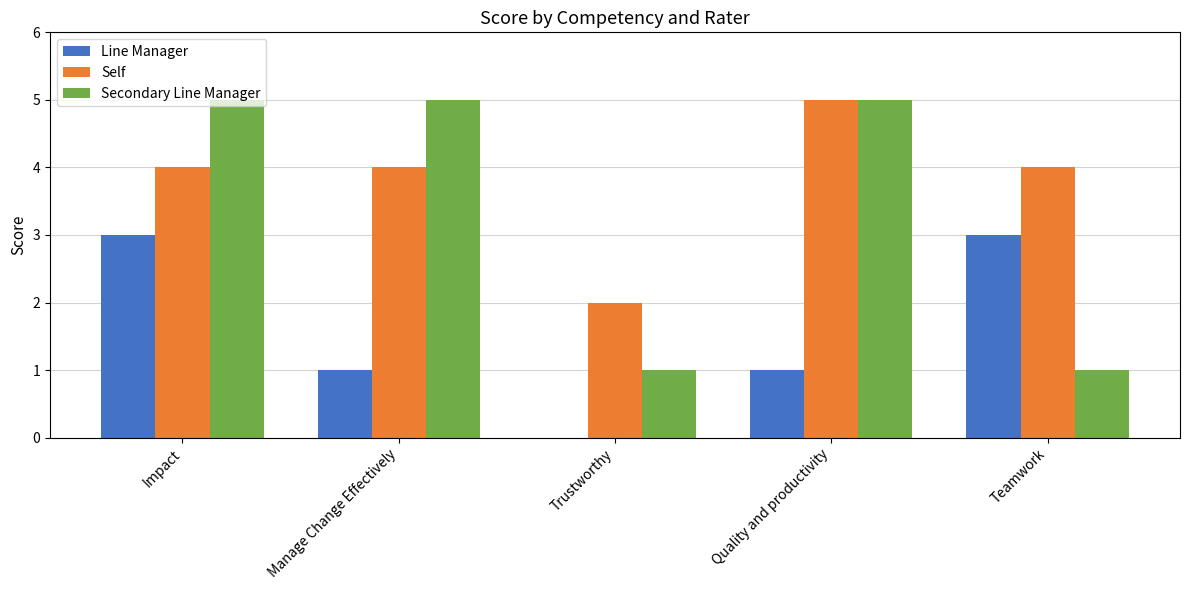

What is the sum of all Secondary Line Manager values?

17